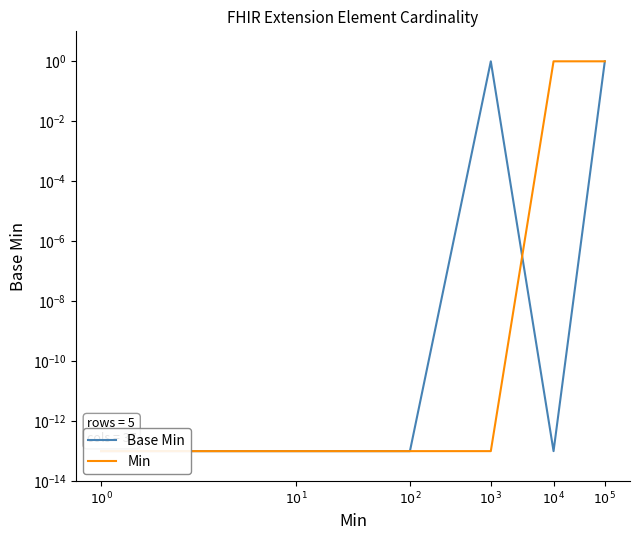

How many distinct data groups are displayed?

2